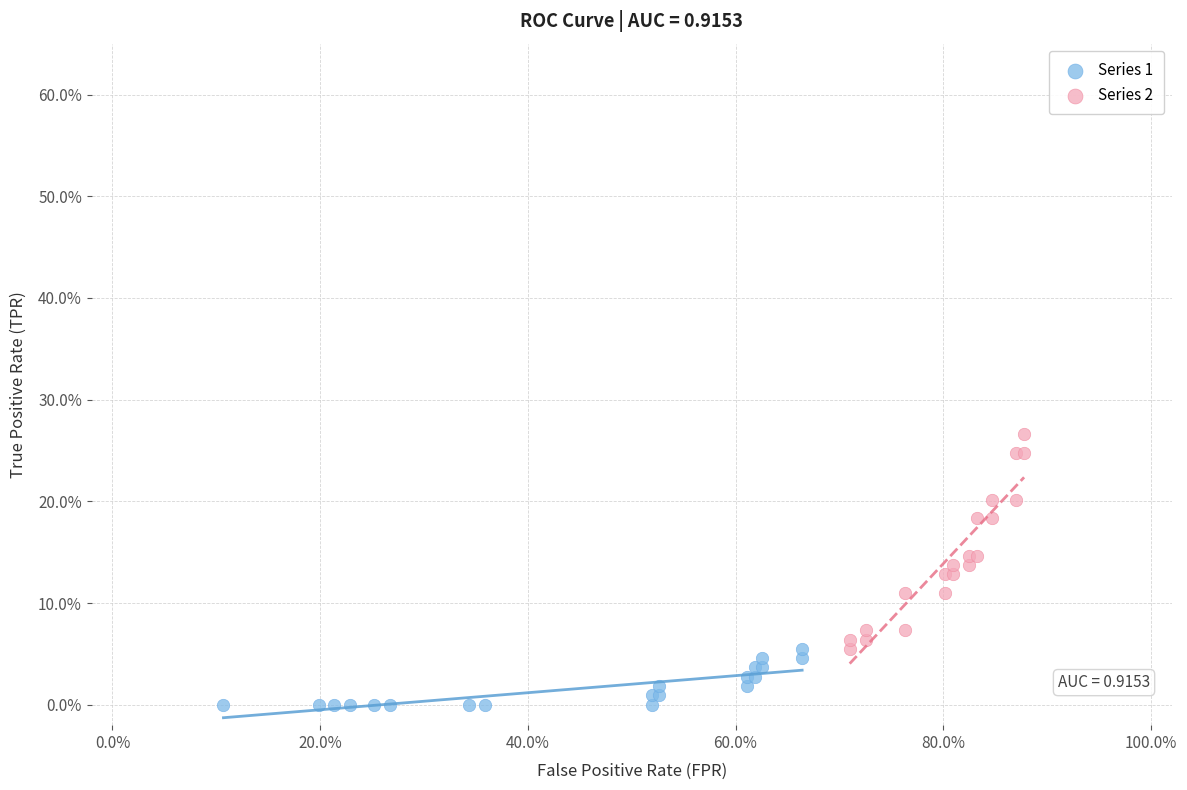

What are all the series names shown in the legend?

Series 1, Series 2